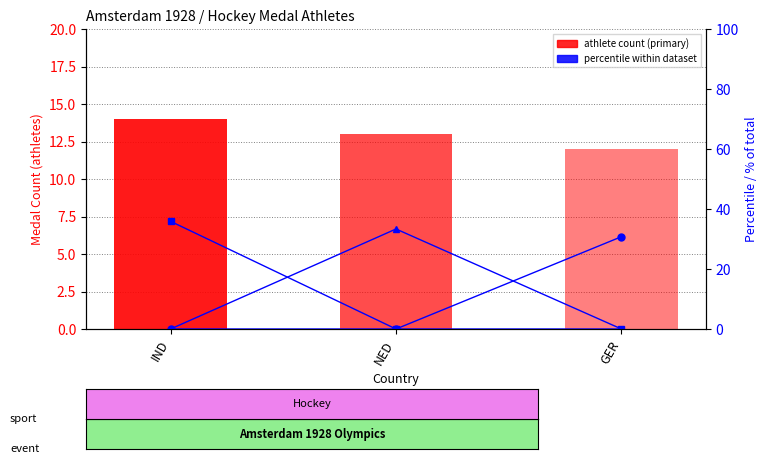

What is the label of the 2nd bar from the right?

NED